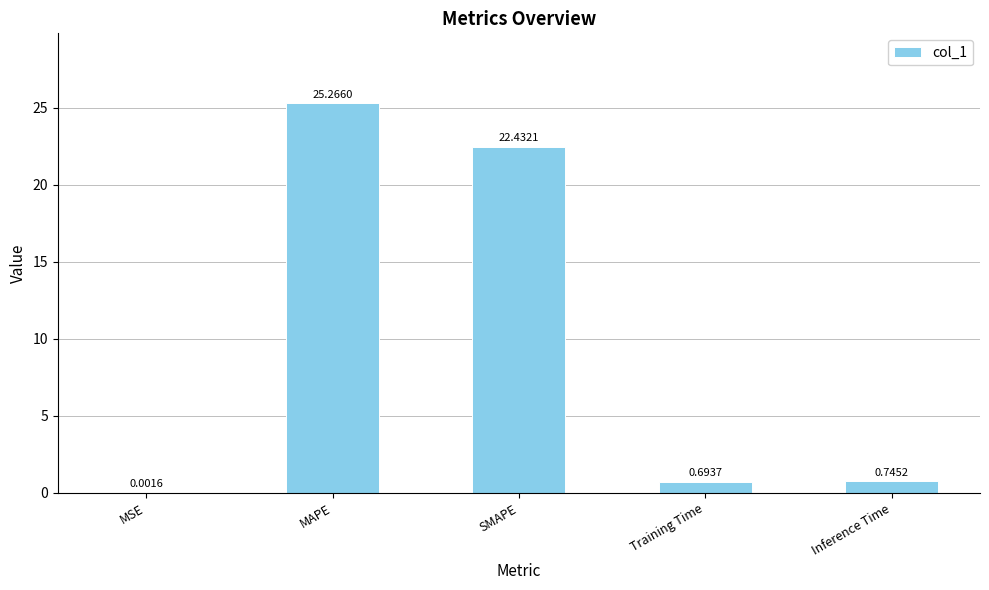

Where is the data nearest to the value 12?

SMAPE